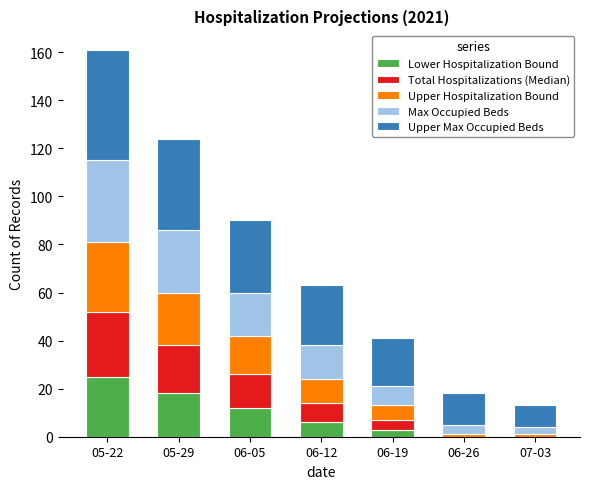

At which category is the sum across all series the highest?

05-22